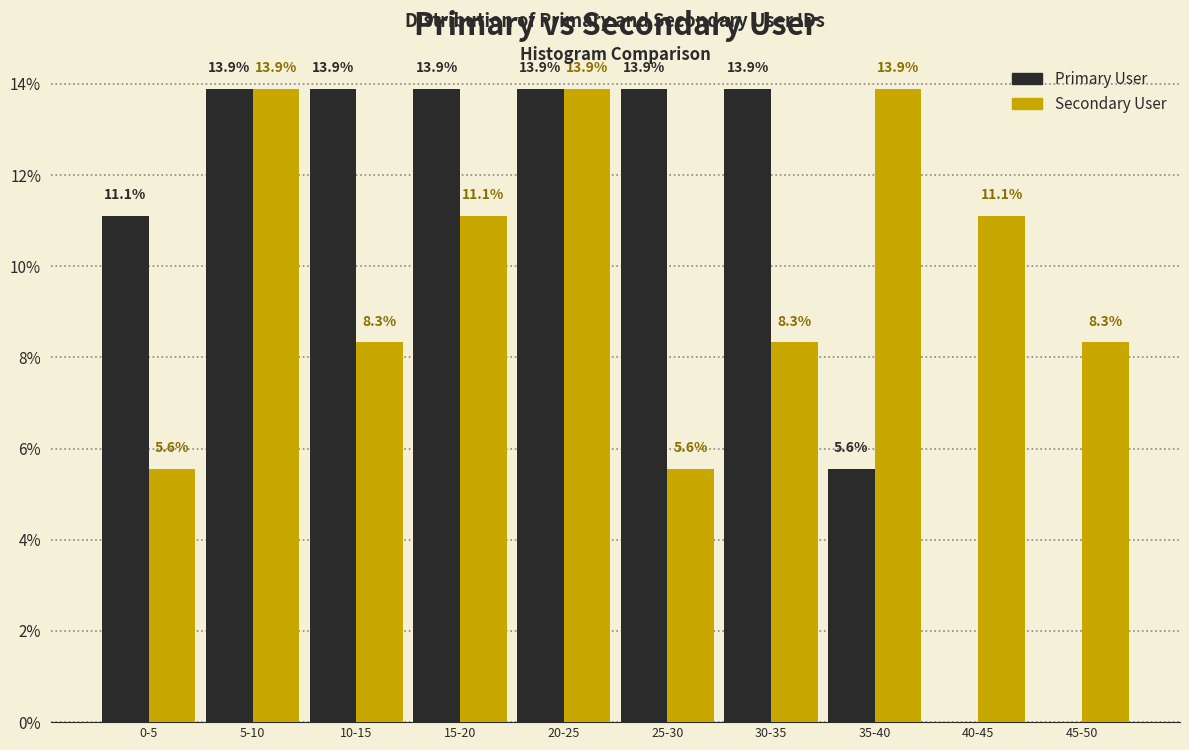

Reading left to right, transcribe all the data shown in this chart.

Primary User: 0-5=11.1	5-10=13.9	10-15=13.9	15-20=13.9	20-25=13.9	25-30=13.9	30-35=13.9	35-40=5.6	40-45=0.0	45-50=0.0
Secondary User: 0-5=5.6	5-10=13.9	10-15=8.3	15-20=11.1	20-25=13.9	25-30=5.6	30-35=8.3	35-40=13.9	40-45=11.1	45-50=8.3